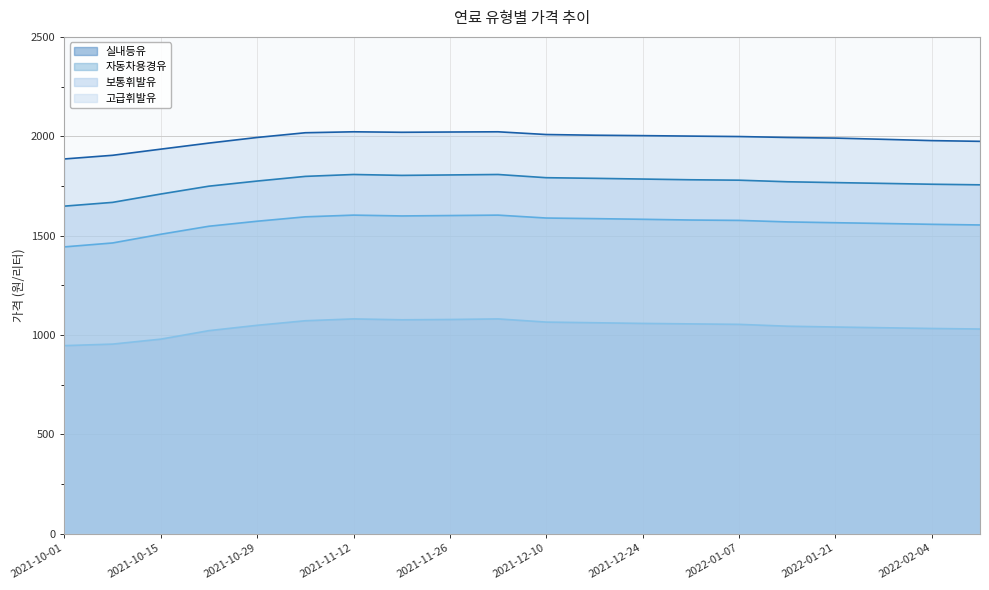

What is the sum of the 자동차용경유 values at 2022-01-21 and 2021-11-12?

3167.8